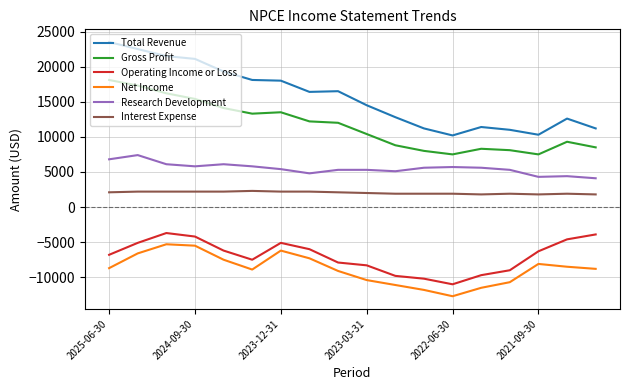

True or false: Interest Expense and Research Development cross at least once.

False